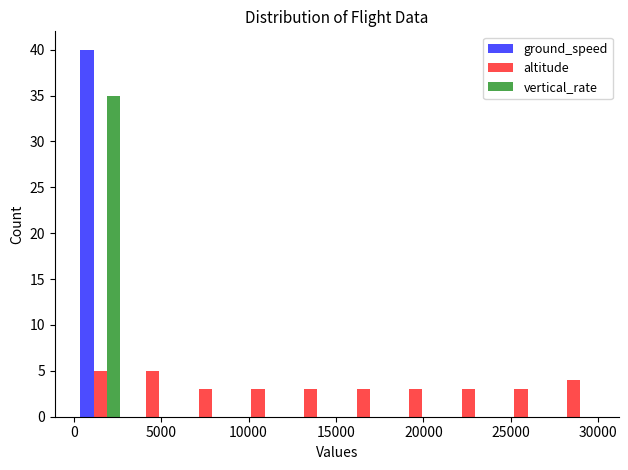

What is the height of the ground_speed bar covering 0 to 3000 on the x-axis? Neither the bar edges nor the heights are printed on the chart, so give them approximately, as read against the axes.

40